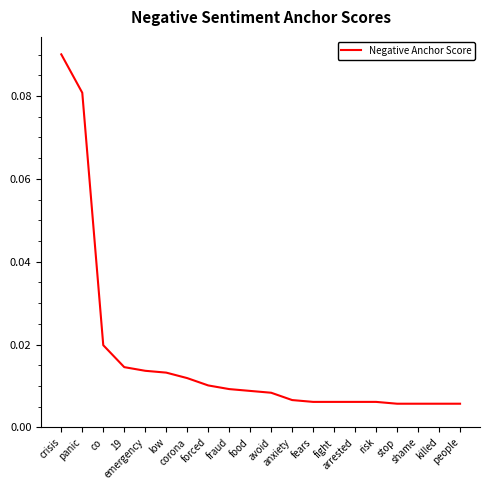

Does the chart display data point markers on the line(s)?

No